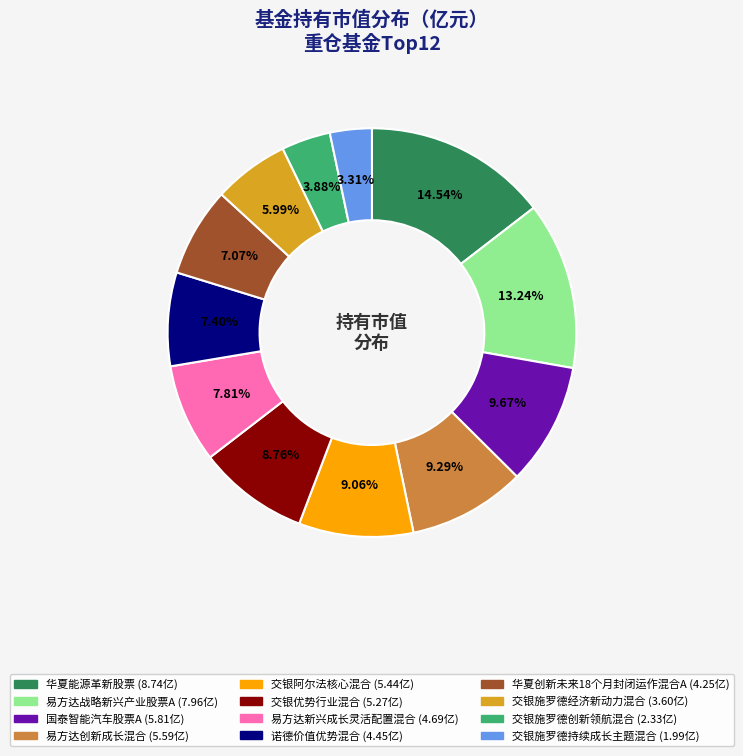

What is the ratio of the value at 易方达创新成长混合 to the value at 国泰智能汽车股票A?

1.0